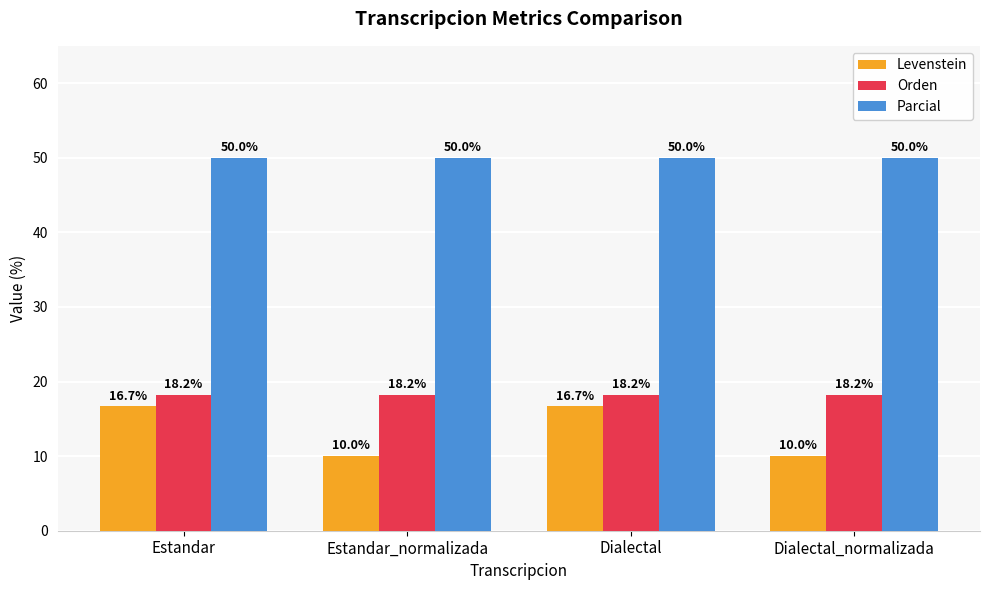

How many bars are there in each group?

3